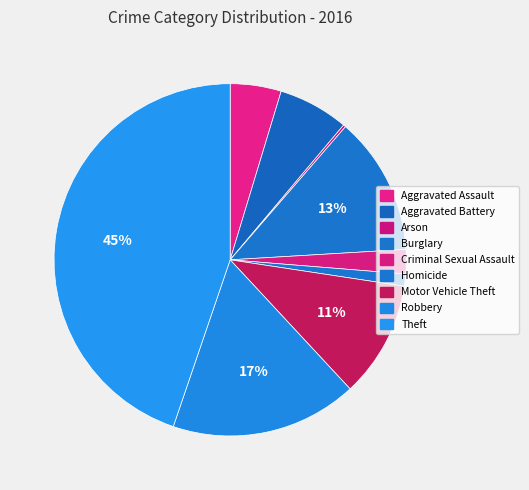

Is it true that Motor Vehicle Theft is 1% of the pie?

False